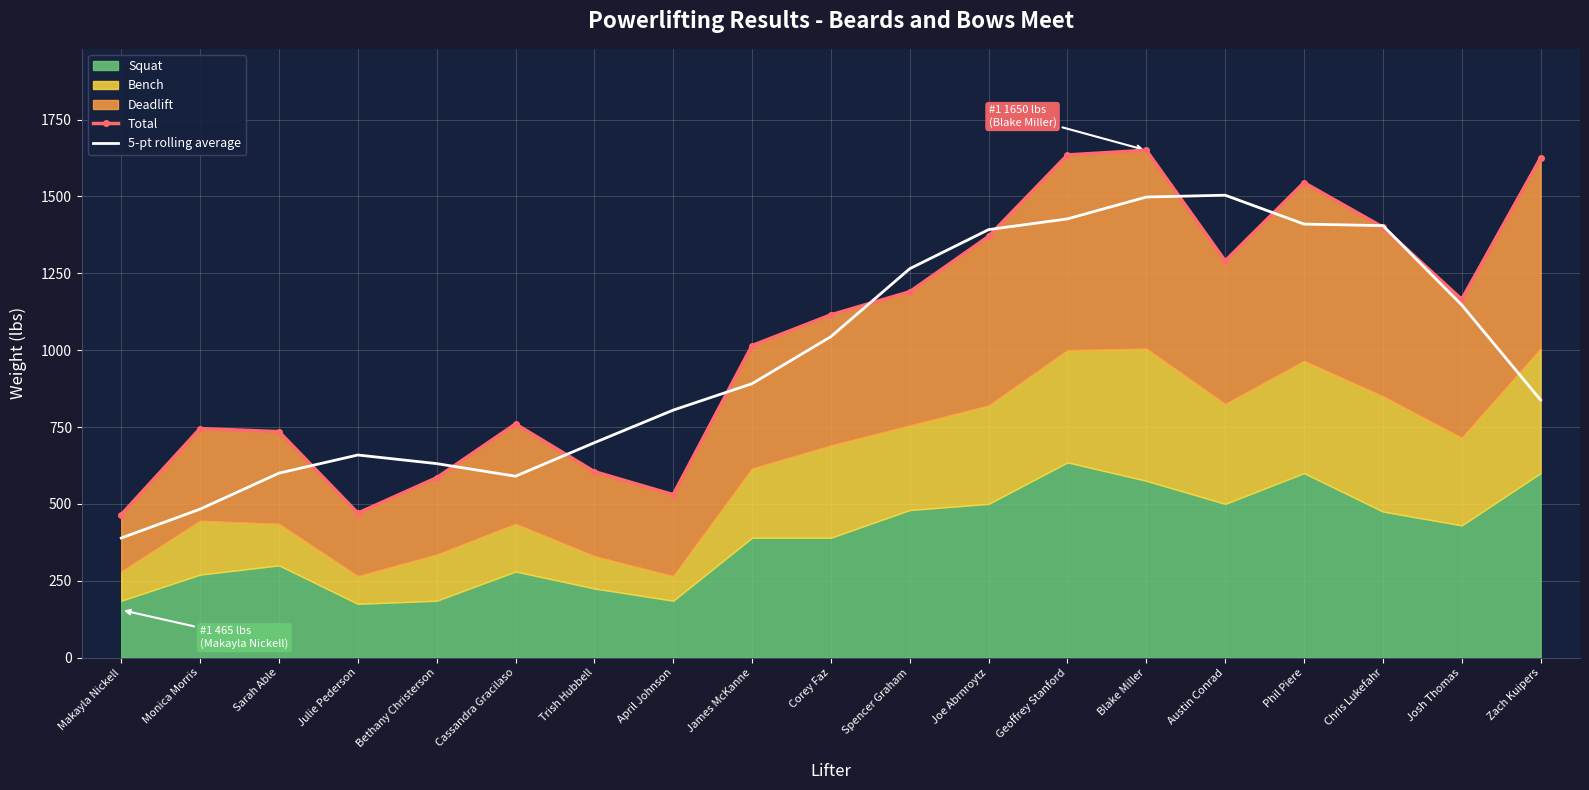

What is the label of the 7th point from the left?

Trish Hubbell